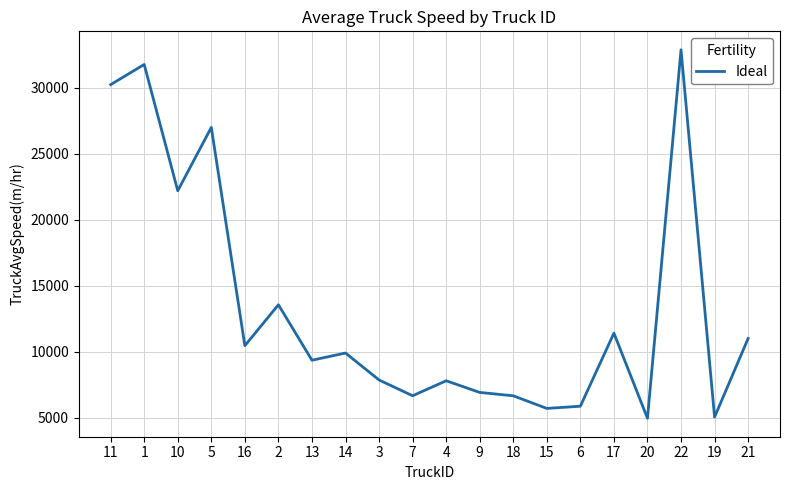

What is the change in value from 9 to 19?

-1865.6